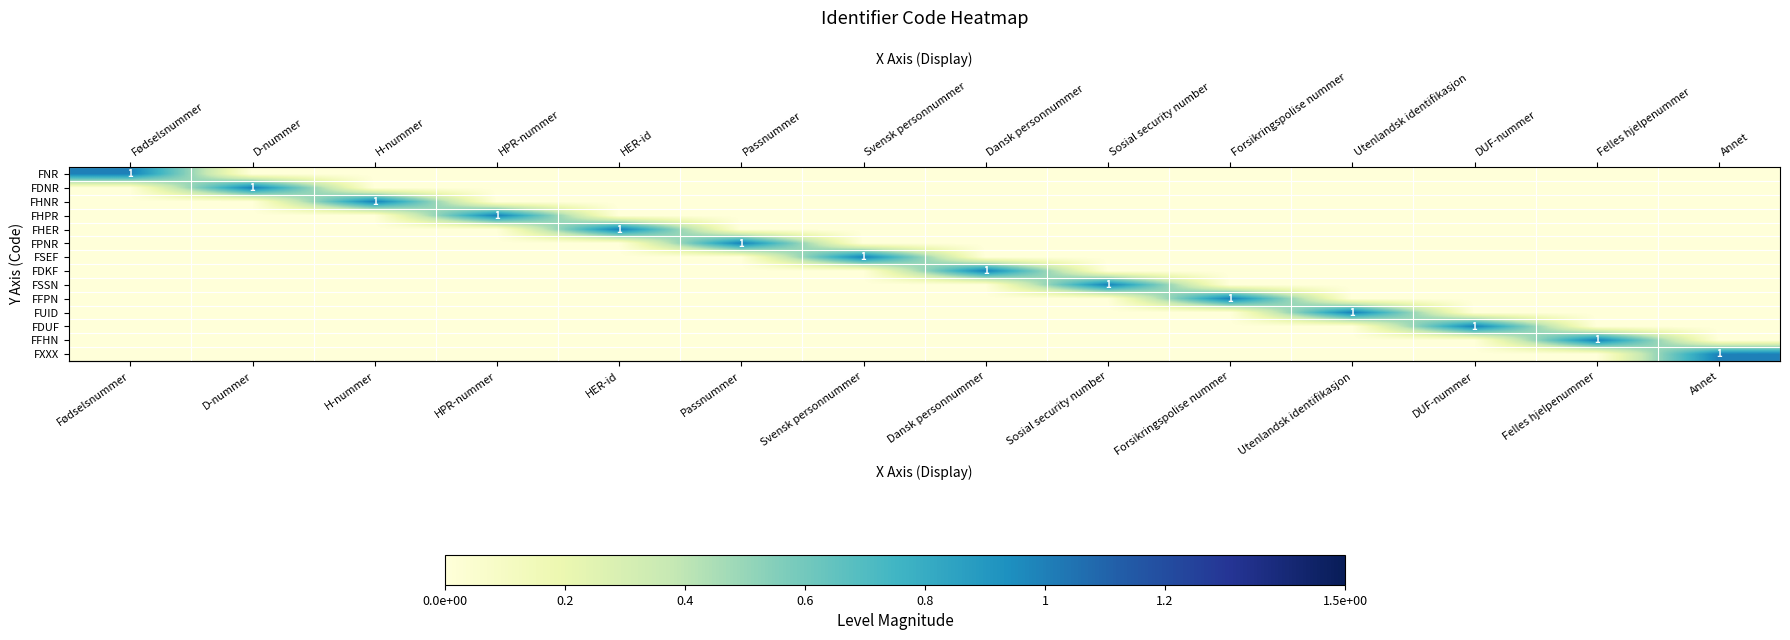

Reading right to left, transcribe all the data shown in this chart.

row_0: Annet=0	Felles hjelpenummer=0	DUF-nummer=0	Utenlandsk identifikasjon=0	Forsikringspolise nummer=0	Sosial security number=0	Dansk personnummer=0	Svensk personnummer=0	Passnummer=0	HER-id=0	HPR-nummer=0	H-nummer=0	D-nummer=0	Fødselsnummer=1
row_1: Annet=0	Felles hjelpenummer=0	DUF-nummer=0	Utenlandsk identifikasjon=0	Forsikringspolise nummer=0	Sosial security number=0	Dansk personnummer=0	Svensk personnummer=0	Passnummer=0	HER-id=0	HPR-nummer=0	H-nummer=0	D-nummer=1	Fødselsnummer=0
row_2: Annet=0	Felles hjelpenummer=0	DUF-nummer=0	Utenlandsk identifikasjon=0	Forsikringspolise nummer=0	Sosial security number=0	Dansk personnummer=0	Svensk personnummer=0	Passnummer=0	HER-id=0	HPR-nummer=0	H-nummer=1	D-nummer=0	Fødselsnummer=0
row_3: Annet=0	Felles hjelpenummer=0	DUF-nummer=0	Utenlandsk identifikasjon=0	Forsikringspolise nummer=0	Sosial security number=0	Dansk personnummer=0	Svensk personnummer=0	Passnummer=0	HER-id=0	HPR-nummer=1	H-nummer=0	D-nummer=0	Fødselsnummer=0
row_4: Annet=0	Felles hjelpenummer=0	DUF-nummer=0	Utenlandsk identifikasjon=0	Forsikringspolise nummer=0	Sosial security number=0	Dansk personnummer=0	Svensk personnummer=0	Passnummer=0	HER-id=1	HPR-nummer=0	H-nummer=0	D-nummer=0	Fødselsnummer=0
row_5: Annet=0	Felles hjelpenummer=0	DUF-nummer=0	Utenlandsk identifikasjon=0	Forsikringspolise nummer=0	Sosial security number=0	Dansk personnummer=0	Svensk personnummer=0	Passnummer=1	HER-id=0	HPR-nummer=0	H-nummer=0	D-nummer=0	Fødselsnummer=0
row_6: Annet=0	Felles hjelpenummer=0	DUF-nummer=0	Utenlandsk identifikasjon=0	Forsikringspolise nummer=0	Sosial security number=0	Dansk personnummer=0	Svensk personnummer=1	Passnummer=0	HER-id=0	HPR-nummer=0	H-nummer=0	D-nummer=0	Fødselsnummer=0
row_7: Annet=0	Felles hjelpenummer=0	DUF-nummer=0	Utenlandsk identifikasjon=0	Forsikringspolise nummer=0	Sosial security number=0	Dansk personnummer=1	Svensk personnummer=0	Passnummer=0	HER-id=0	HPR-nummer=0	H-nummer=0	D-nummer=0	Fødselsnummer=0
row_8: Annet=0	Felles hjelpenummer=0	DUF-nummer=0	Utenlandsk identifikasjon=0	Forsikringspolise nummer=0	Sosial security number=1	Dansk personnummer=0	Svensk personnummer=0	Passnummer=0	HER-id=0	HPR-nummer=0	H-nummer=0	D-nummer=0	Fødselsnummer=0
row_9: Annet=0	Felles hjelpenummer=0	DUF-nummer=0	Utenlandsk identifikasjon=0	Forsikringspolise nummer=1	Sosial security number=0	Dansk personnummer=0	Svensk personnummer=0	Passnummer=0	HER-id=0	HPR-nummer=0	H-nummer=0	D-nummer=0	Fødselsnummer=0
row_10: Annet=0	Felles hjelpenummer=0	DUF-nummer=0	Utenlandsk identifikasjon=1	Forsikringspolise nummer=0	Sosial security number=0	Dansk personnummer=0	Svensk personnummer=0	Passnummer=0	HER-id=0	HPR-nummer=0	H-nummer=0	D-nummer=0	Fødselsnummer=0
row_11: Annet=0	Felles hjelpenummer=0	DUF-nummer=1	Utenlandsk identifikasjon=0	Forsikringspolise nummer=0	Sosial security number=0	Dansk personnummer=0	Svensk personnummer=0	Passnummer=0	HER-id=0	HPR-nummer=0	H-nummer=0	D-nummer=0	Fødselsnummer=0
row_12: Annet=0	Felles hjelpenummer=1	DUF-nummer=0	Utenlandsk identifikasjon=0	Forsikringspolise nummer=0	Sosial security number=0	Dansk personnummer=0	Svensk personnummer=0	Passnummer=0	HER-id=0	HPR-nummer=0	H-nummer=0	D-nummer=0	Fødselsnummer=0
row_13: Annet=1	Felles hjelpenummer=0	DUF-nummer=0	Utenlandsk identifikasjon=0	Forsikringspolise nummer=0	Sosial security number=0	Dansk personnummer=0	Svensk personnummer=0	Passnummer=0	HER-id=0	HPR-nummer=0	H-nummer=0	D-nummer=0	Fødselsnummer=0